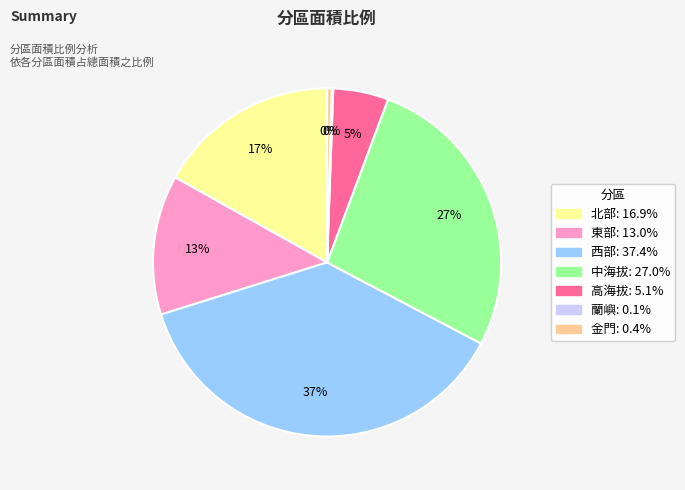

Is it true that 北部 is 4% of the pie?

False